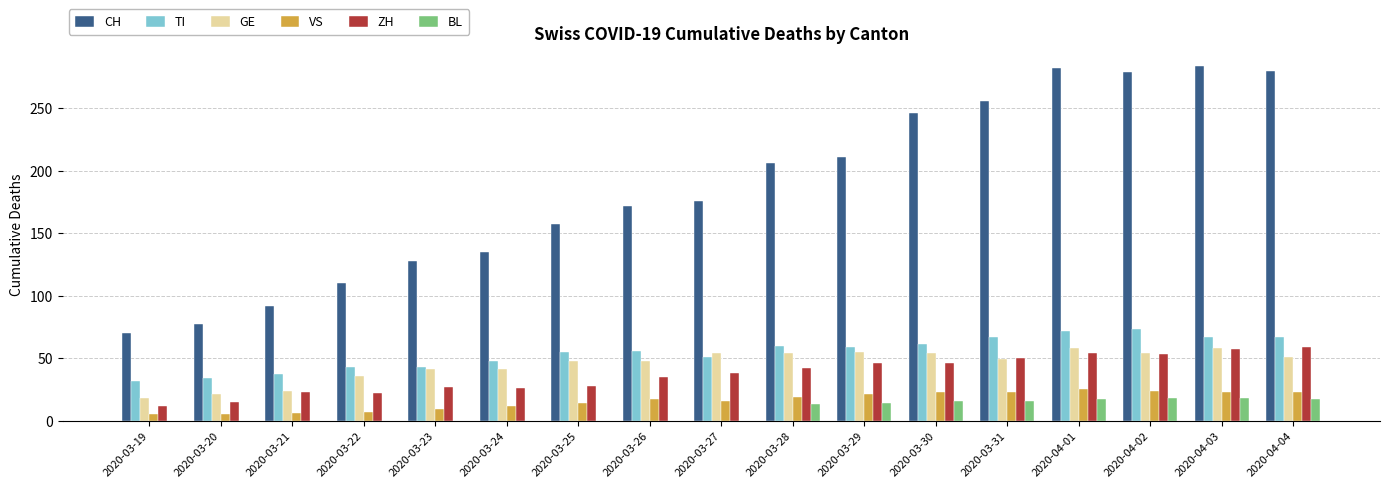

At which label is ZH closest to 35?

2020-03-26